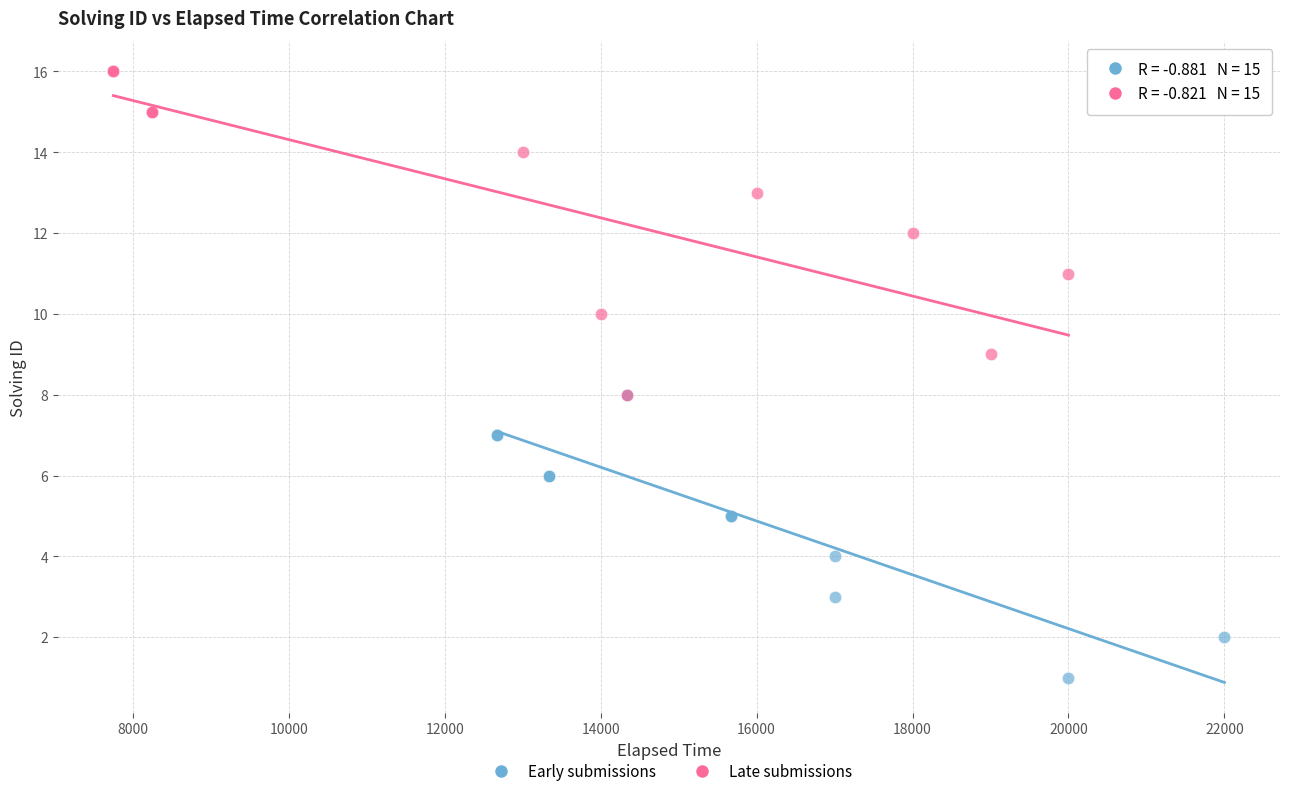

What are all the series names shown in the legend?

Early submissions, Late submissions